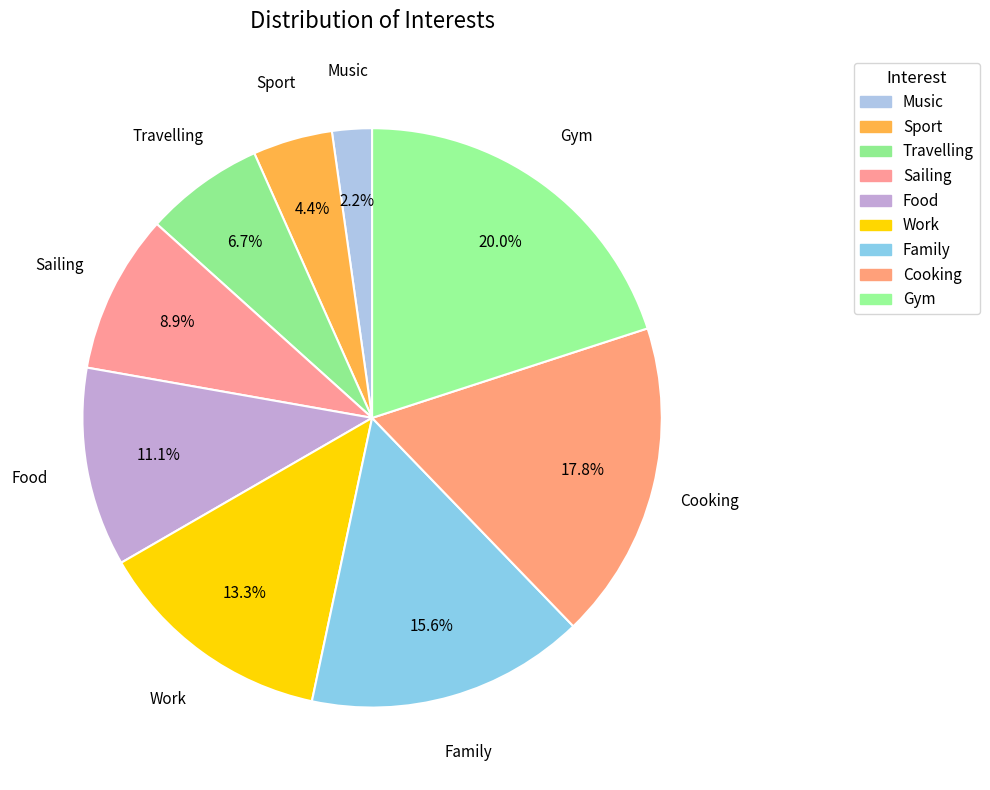

To the nearest percent, what is the combined percentage of Cooking and Work?

31%